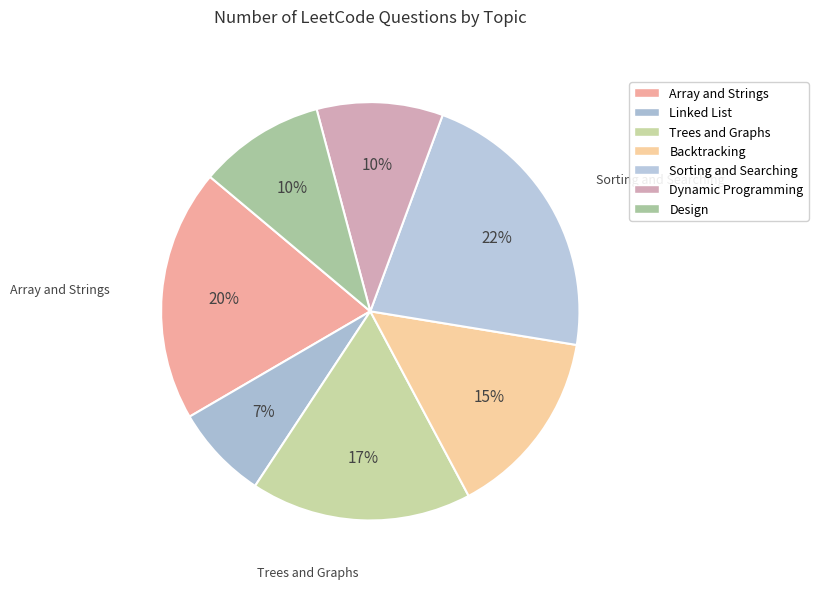

Combined, do Backtracking and Trees and Graphs account for over 50%?

No